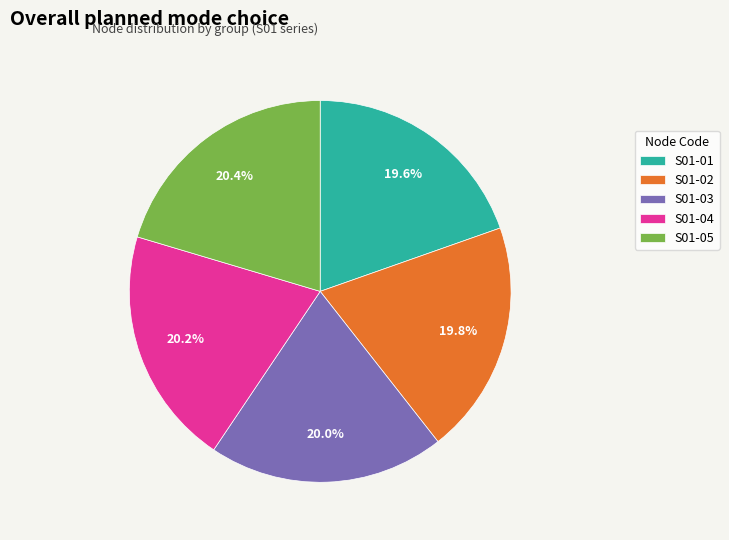

Does any single category account for the majority?

No